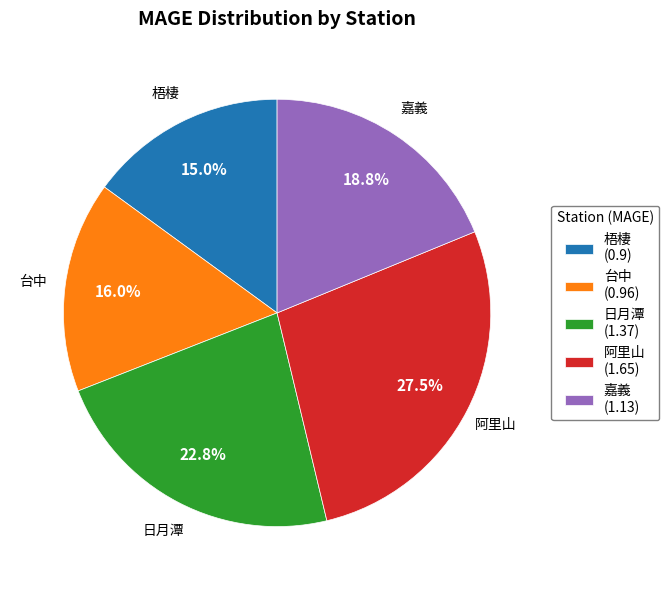

Which slice is the smallest?

梧棲